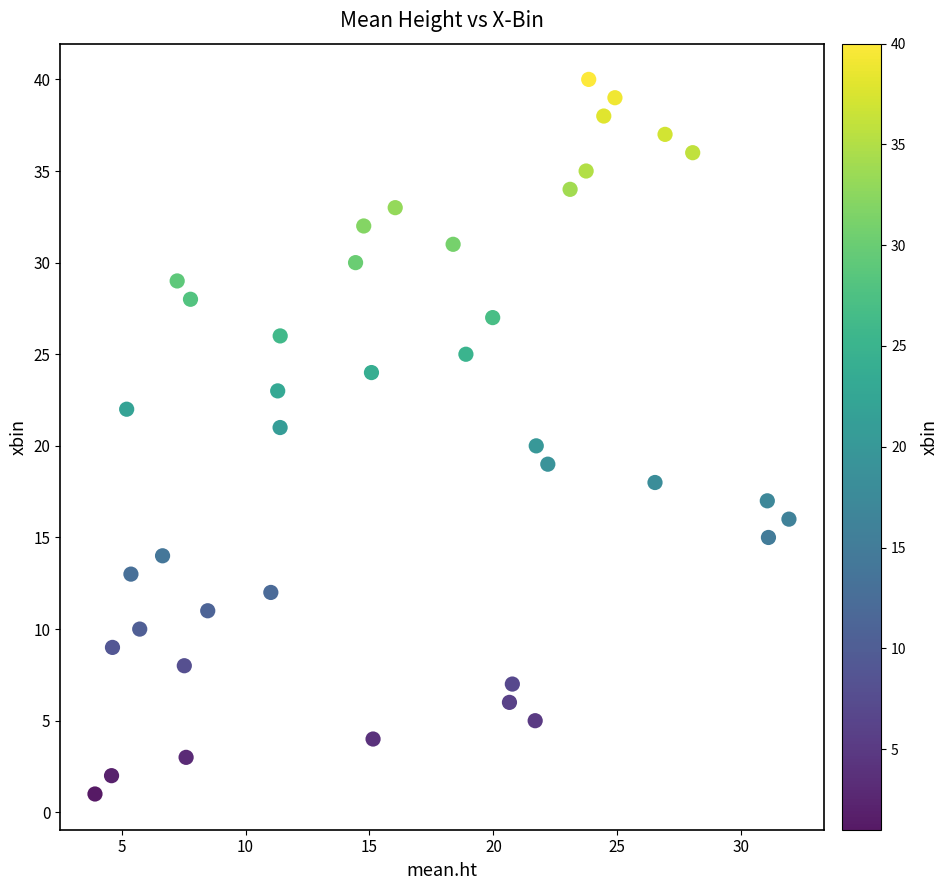

What is the range of Y values (max minus min)?

39